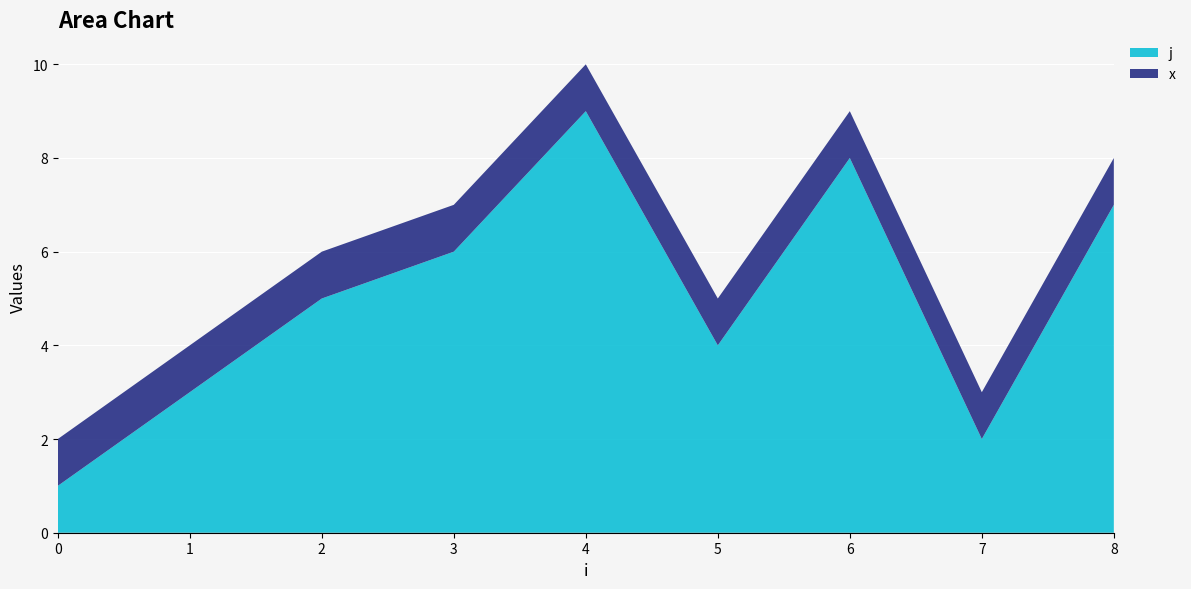

Reading left to right, transcribe all the data shown in this chart.

j: 0=1.0	1=3.0	2=5.0	3=6.0	4=9.0	5=4.0	6=8.0	7=2.0	8=7.0
x: 0=1.0	1=1.0	2=1.0	3=1.0	4=1.0	5=1.0	6=1.0	7=1.0	8=1.0